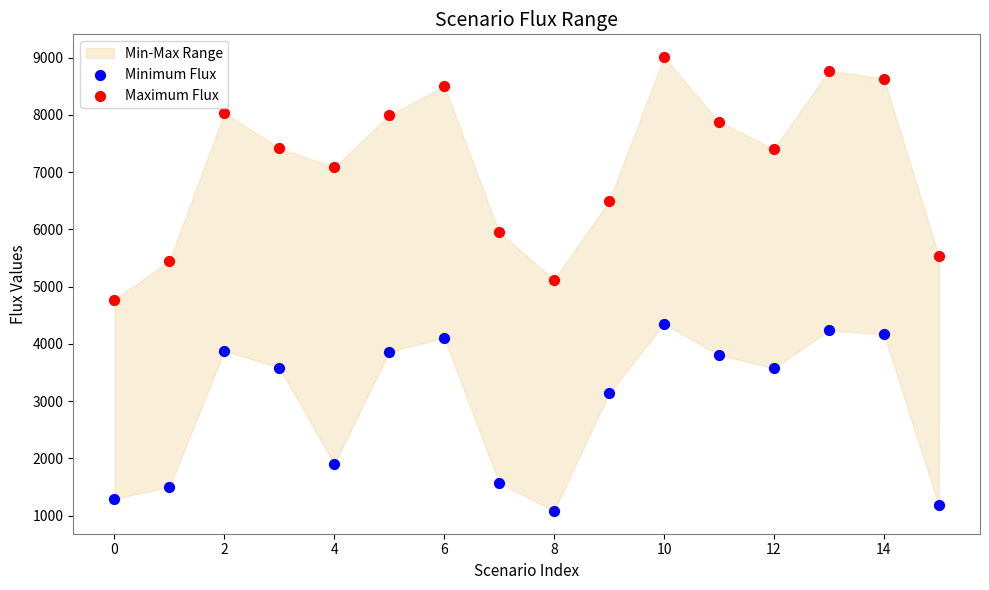

Which series contains the lowest Y value?

Minimum Flux